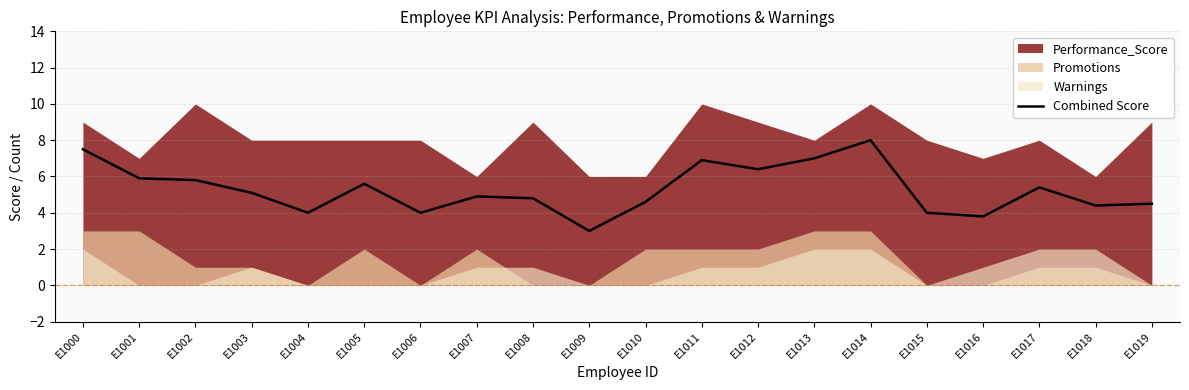

At which category does the data reach its first local valley?

E1004